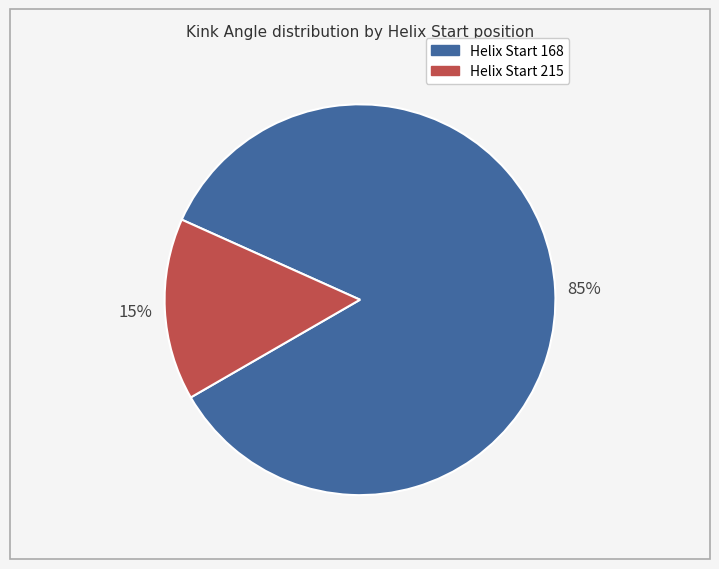

Rank the categories by value from lowest to highest.

Helix Start 215, Helix Start 168